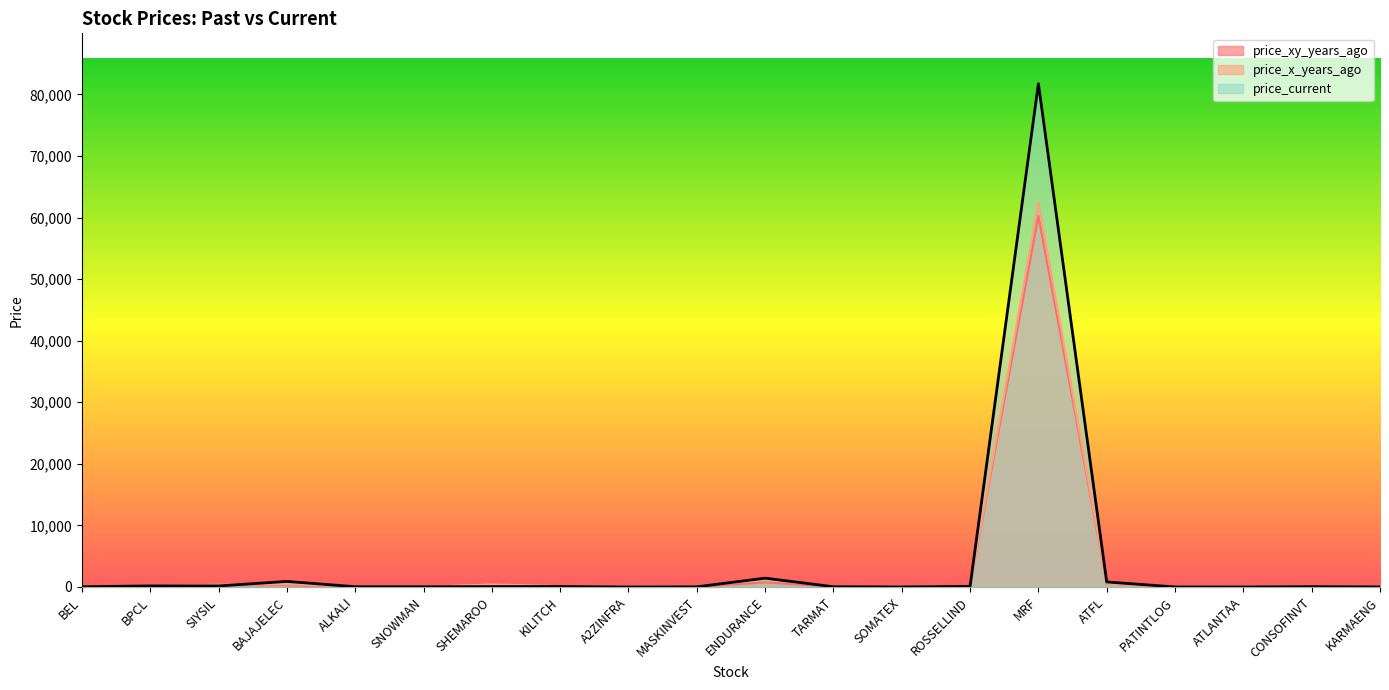

At which category does price_current reach its first local peak?

BPCL